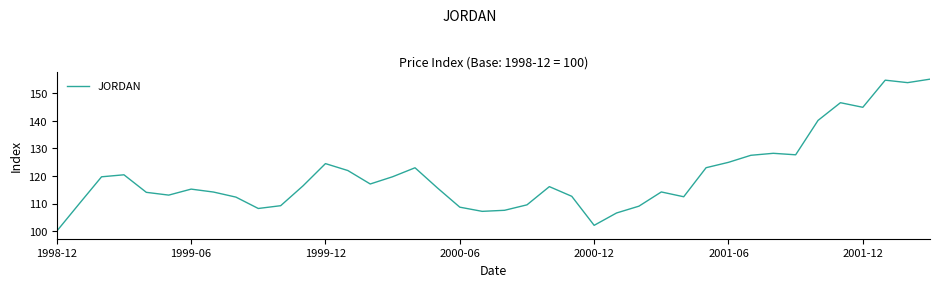

What is the difference between the maximum and minimum values?

55.1